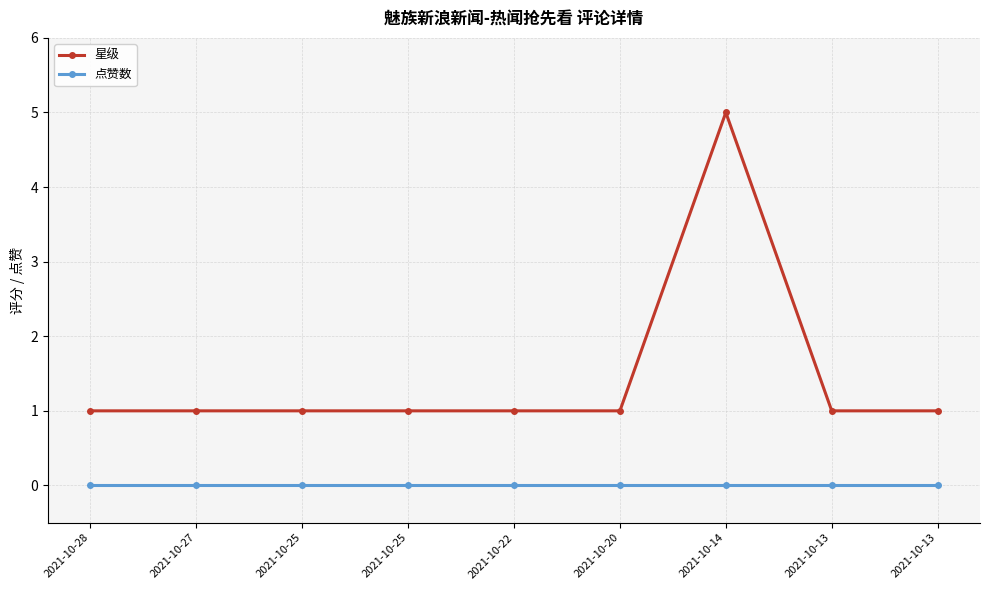

What is the value of the 星级 point at the 7th from the left?

5